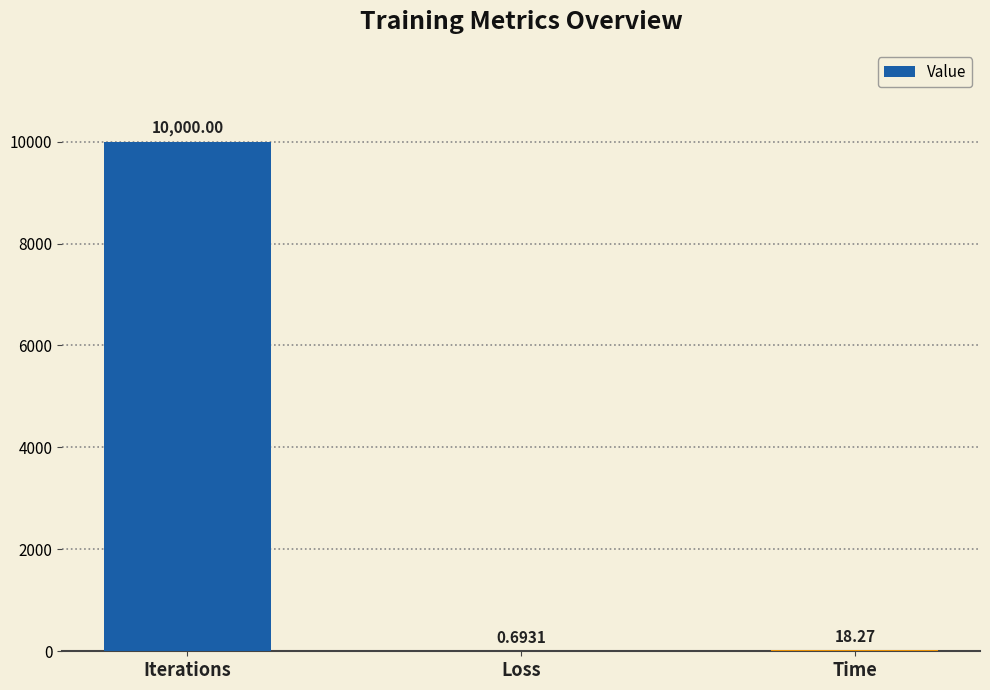

Which label corresponds to the largest value in the chart?

Iterations